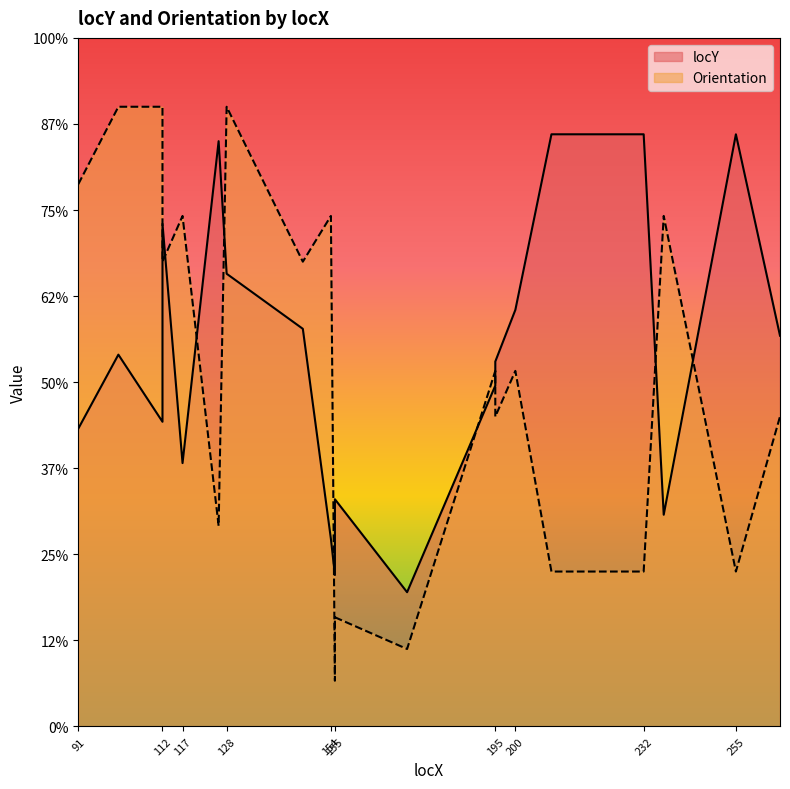

Which has a higher value, 101 or 155?

101